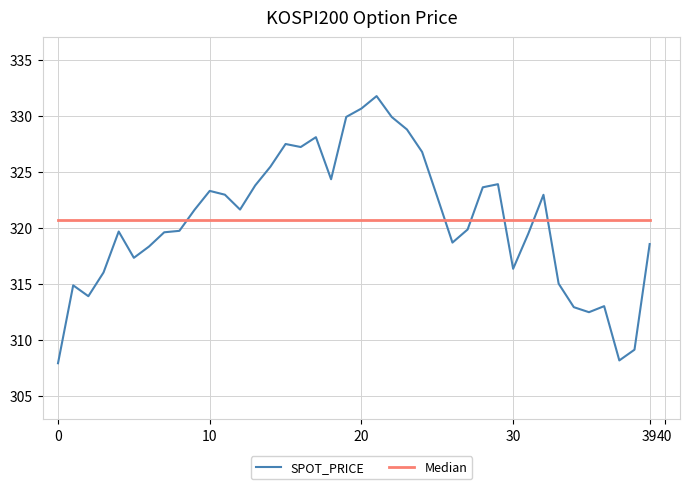

List the series in order of their peak value, highest first.

SPOT_PRICE, Median